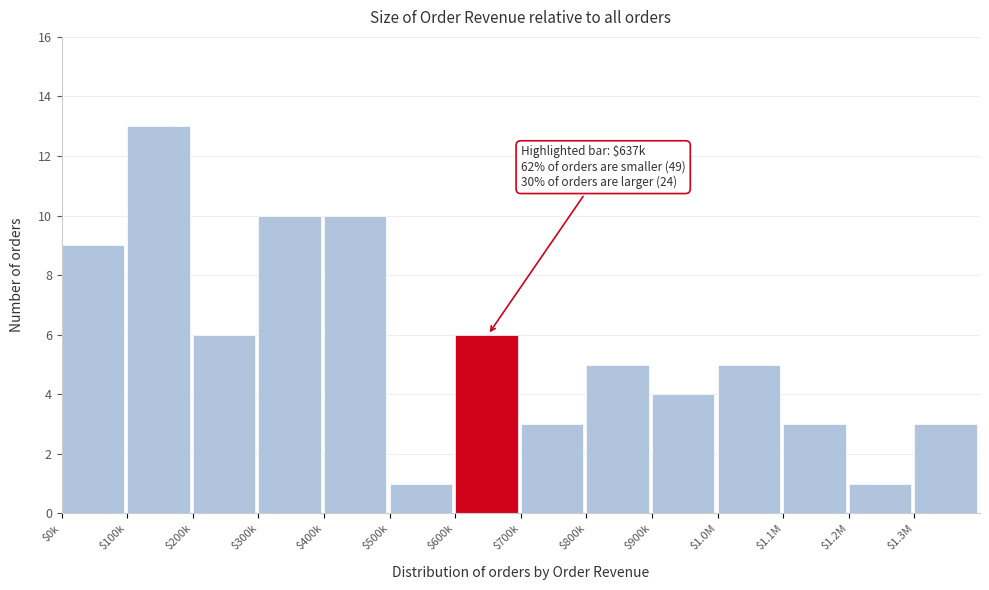

What is the value of the 7th bar from the left?

6